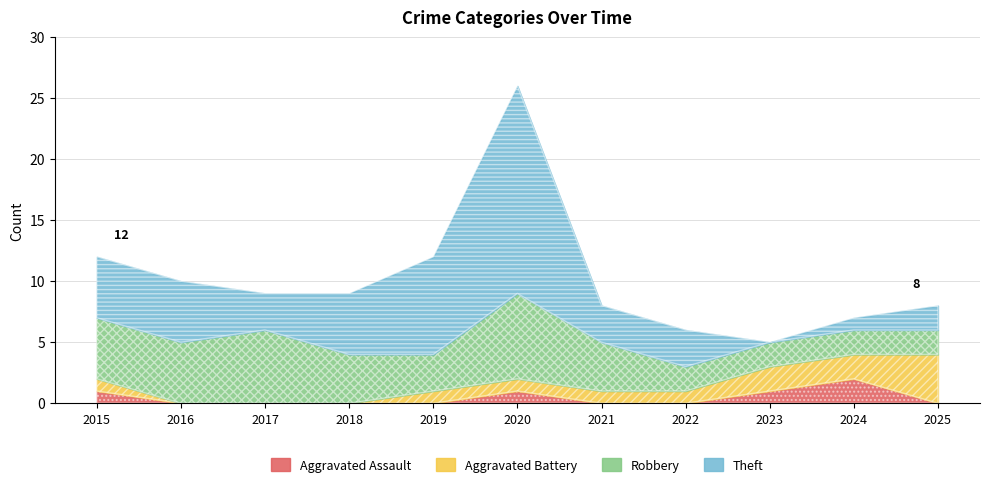

How many interior local peaks does the Theft series have?

2